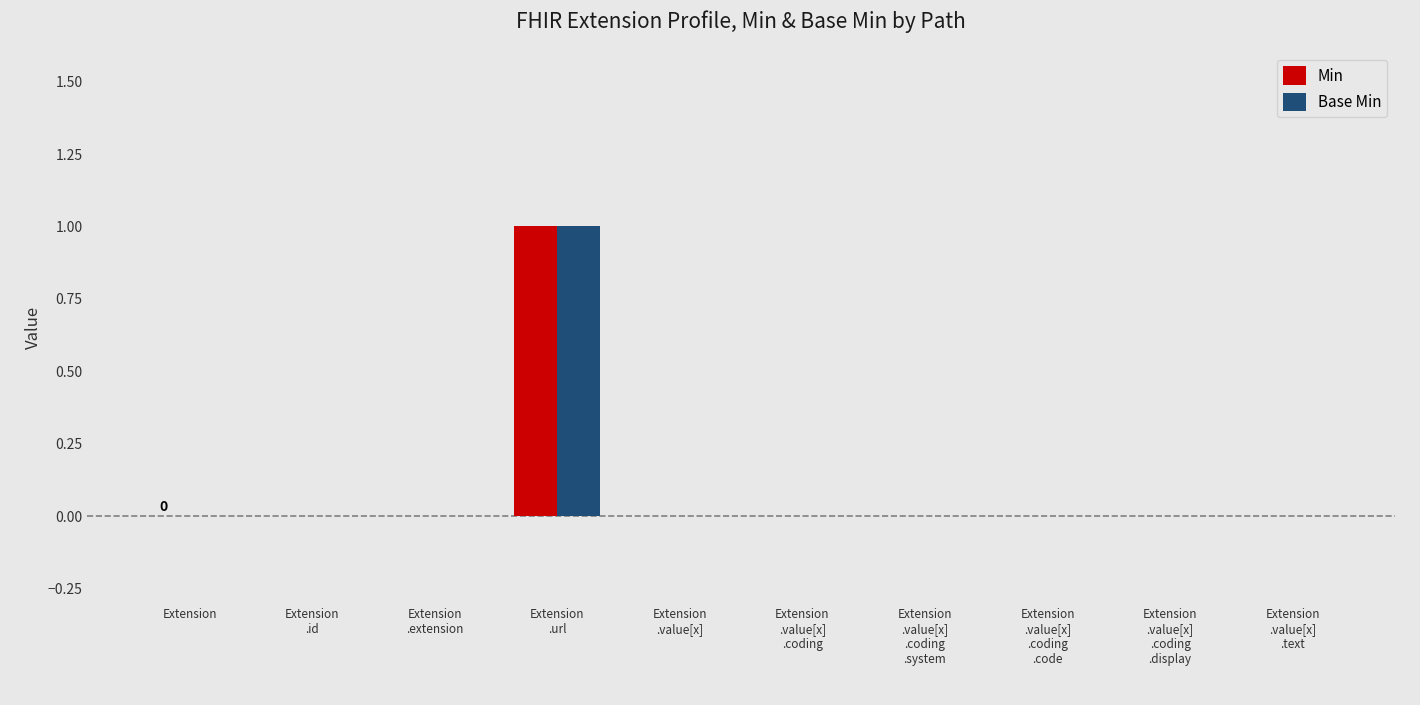

How many categories are shown in the chart?

10